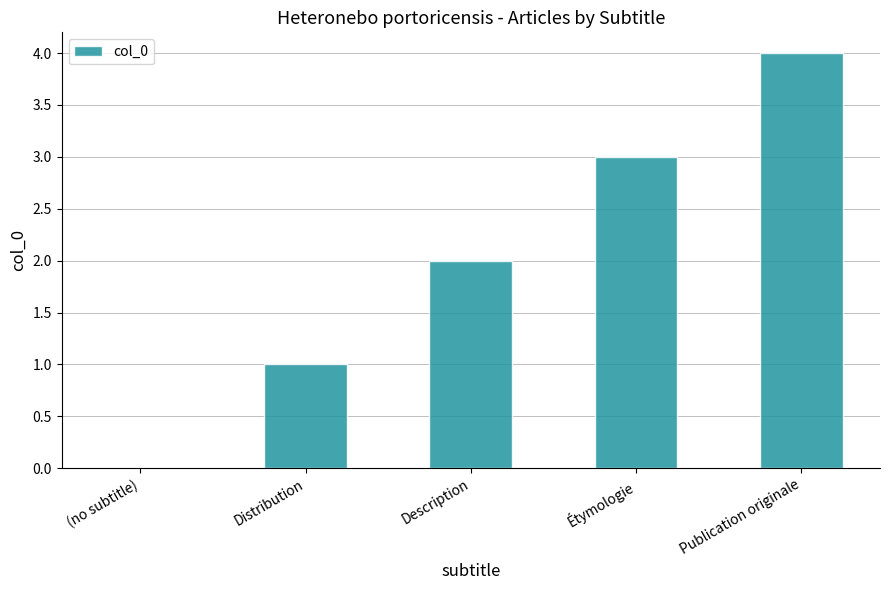

Reading right to left, extract all data points from this chart.

Publication originale=4	Étymologie=3	Description=2	Distribution=1	(no subtitle)=0